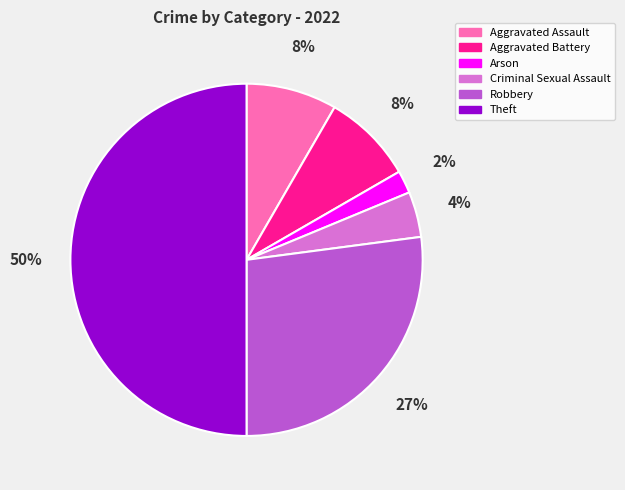

To the nearest percent, what is the difference between the largest and smallest slice percentages?

48%